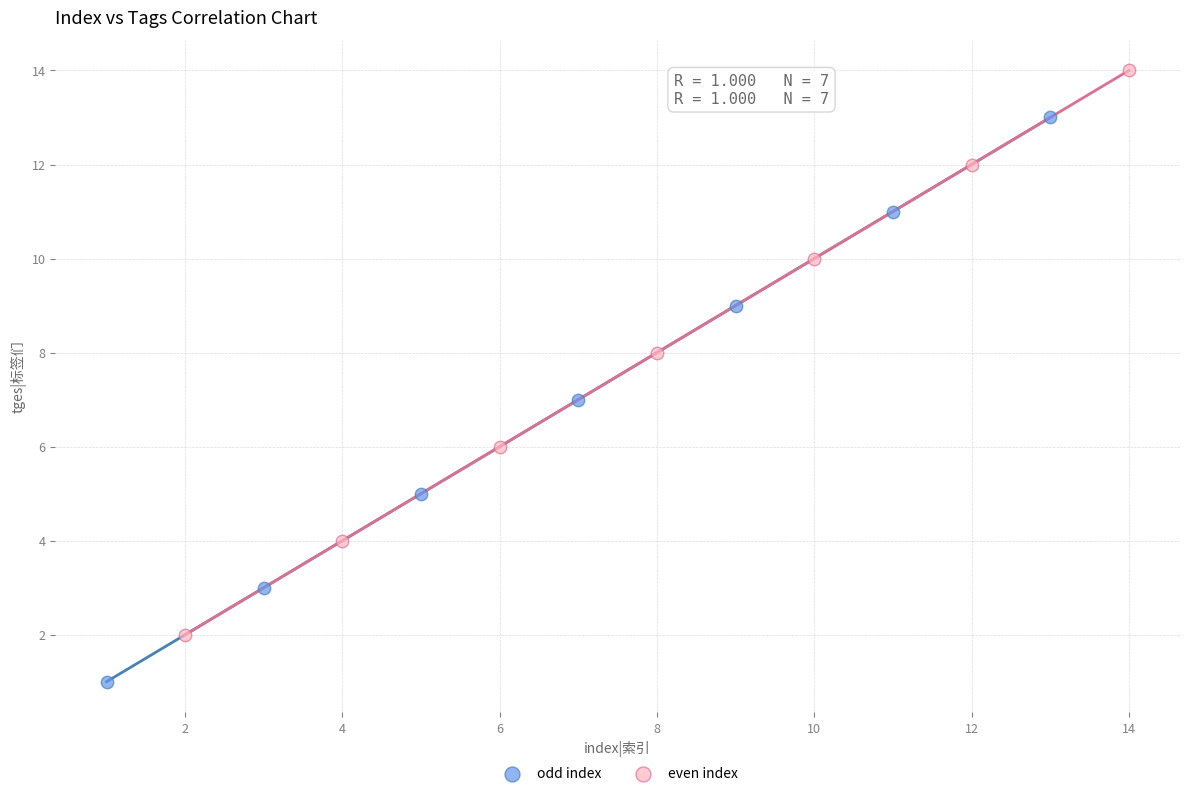

Which series reaches the maximum Y coordinate?

even index